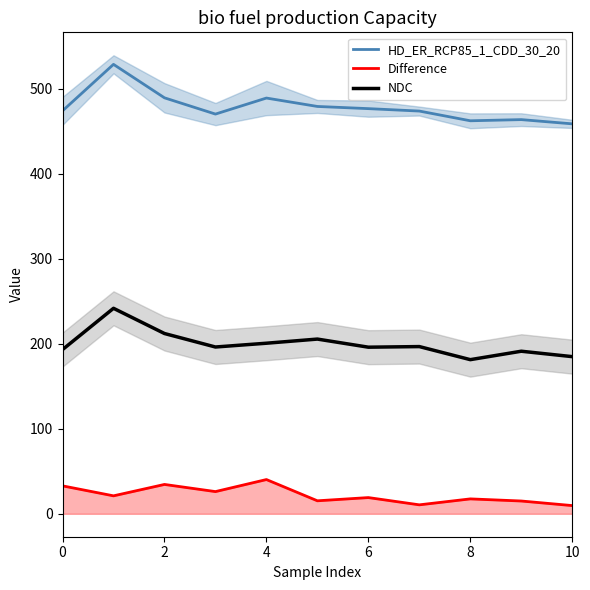

What is the minimum value for HD_ER_RCP85_1_CDD_30_20?

458.8